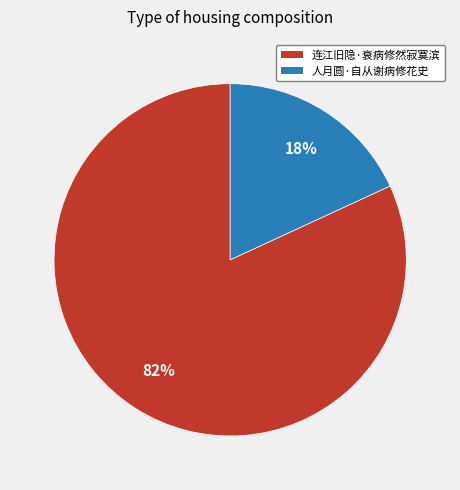

Approximately how many times larger is the value at 人月圆·自从谢病修花史 compared to 连江旧隐·衰病修然寂寞滨?

0.2